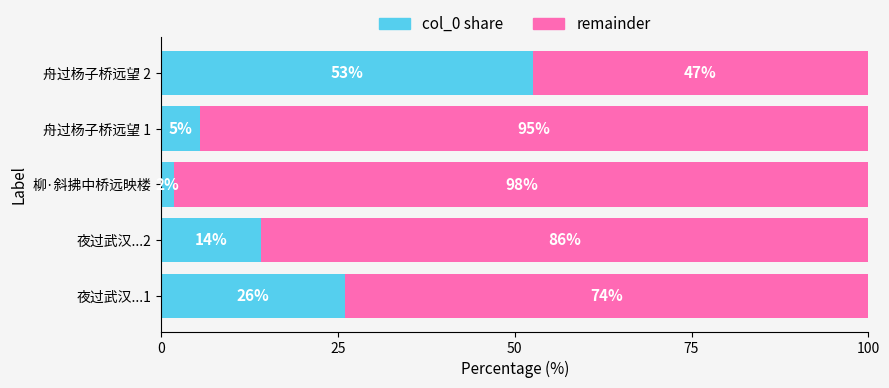

At which label does col_0 share reach its peak?

舟过杨子桥远望 2